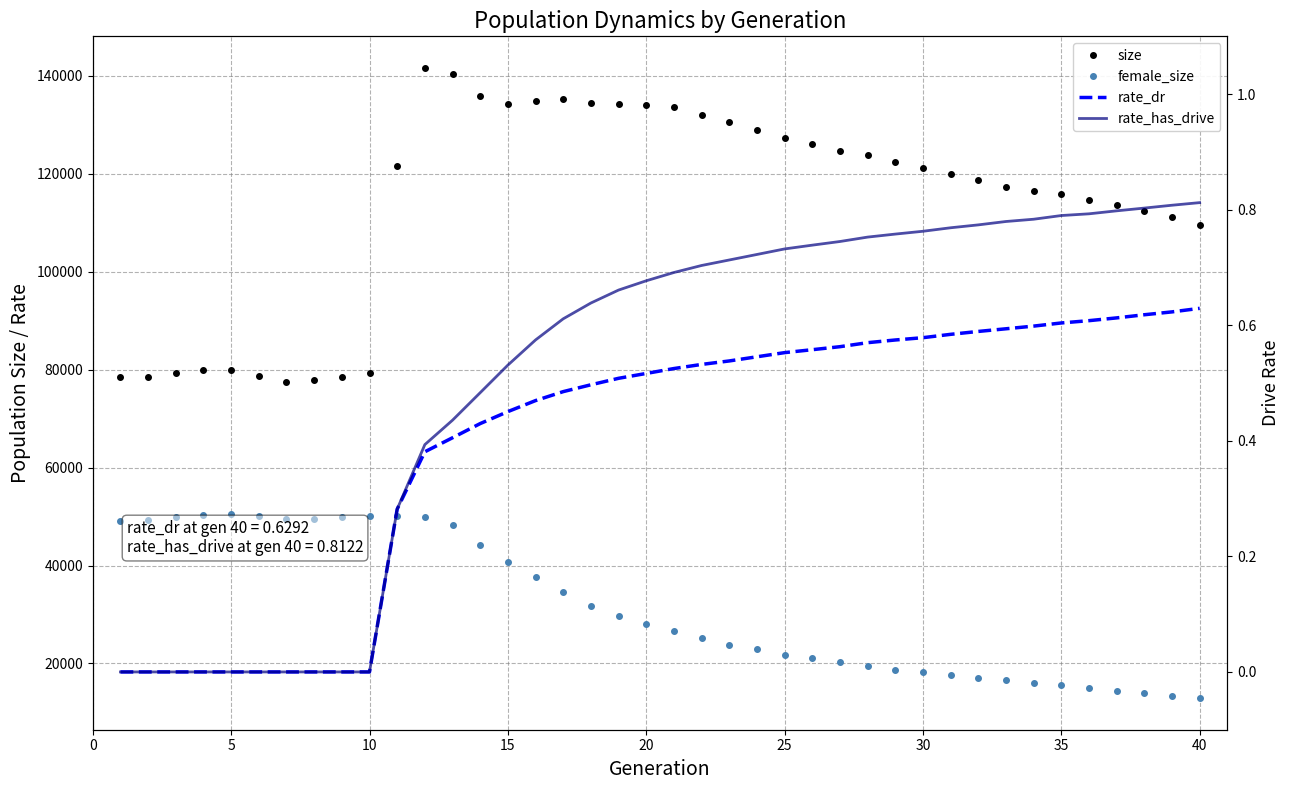

Is the value of size at 27 greater than the value of rate_has_drive at 13?

Yes